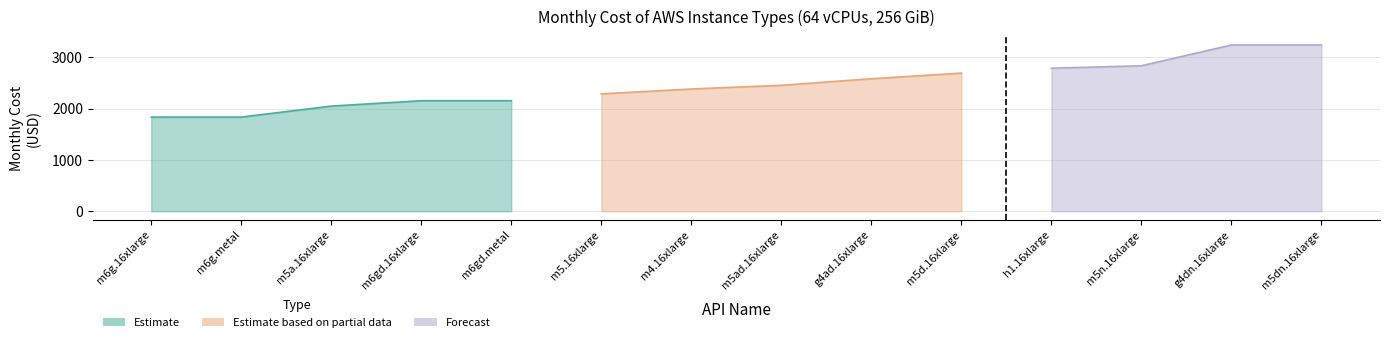

What is the approximate value of Monthly cost of 64 vCPUs and 256 MiB at m5.16xlarge?

2285.6